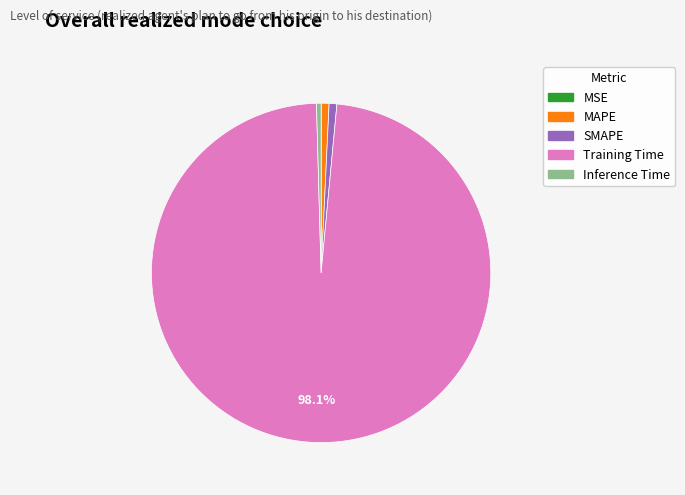

Does any single category account for the majority?

Yes